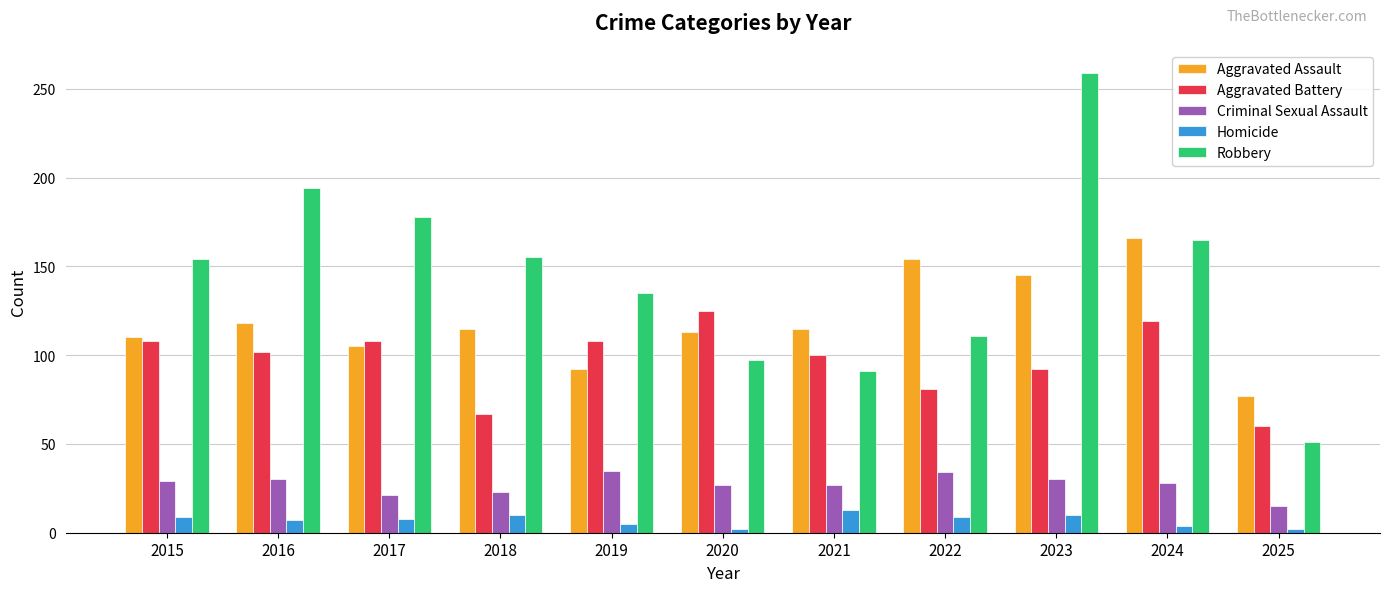

The value of Criminal Sexual Assault at 2020 is 27. True or false?

True